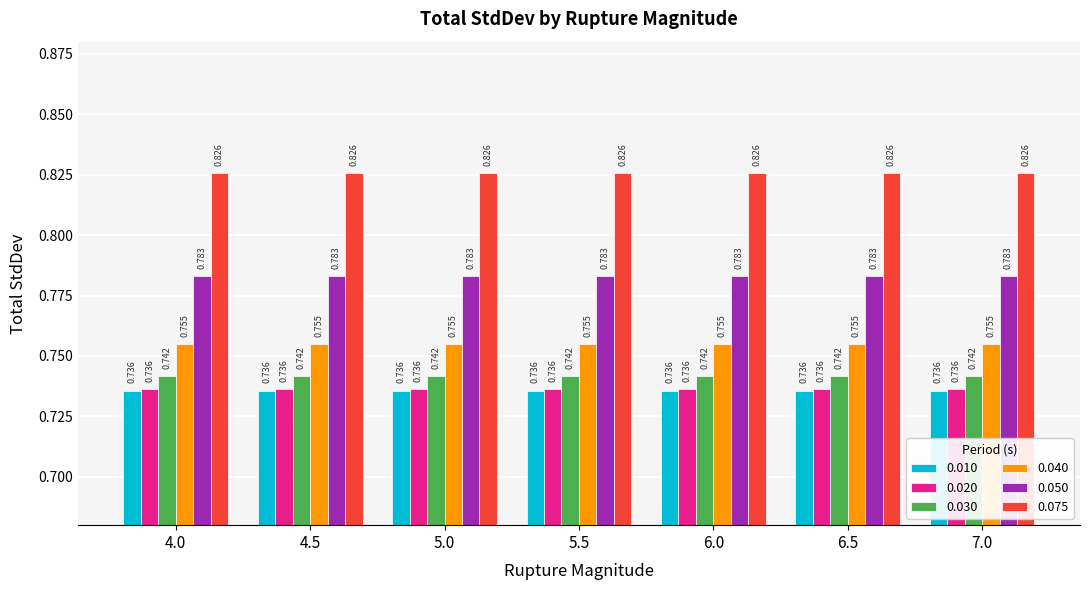

Is it true that 0.030 equals 0.2 at 7.0?

False